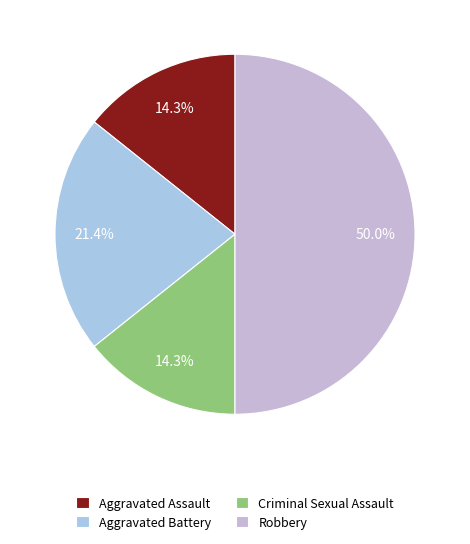

Which has a higher value, Aggravated Battery or Robbery?

Robbery